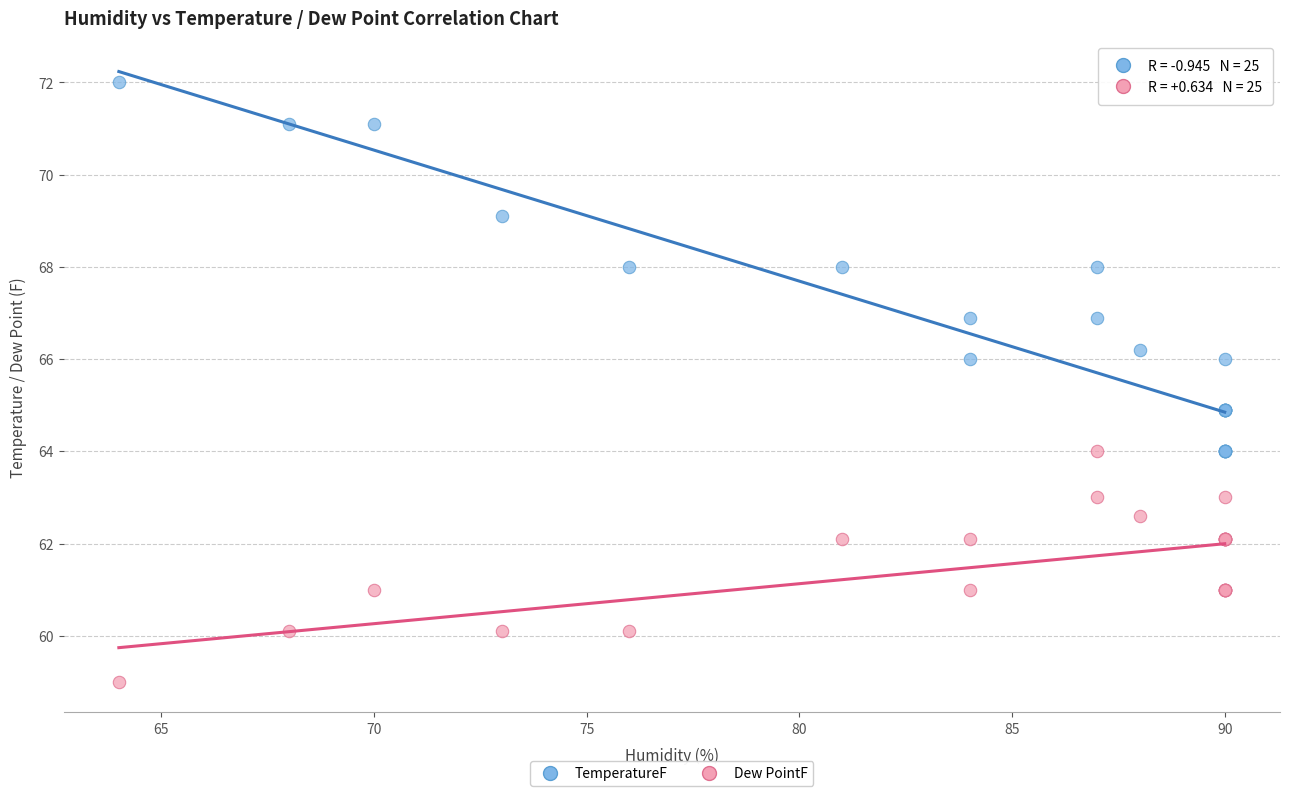

Which series reaches the maximum Y coordinate?

TemperatureF